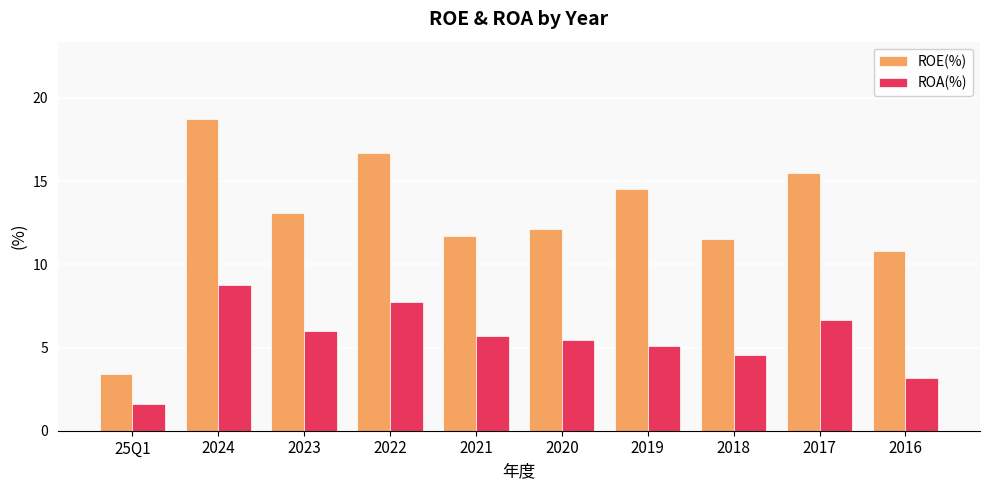

Reading left to right, transcribe all the data shown in this chart.

ROE(%): 25Q1=3.4	2024=18.7	2023=13.1	2022=16.7	2021=11.7	2020=12.1	2019=14.5	2018=11.5	2017=15.5	2016=10.8
ROA(%): 25Q1=1.6	2024=8.7	2023=6.0	2022=7.8	2021=5.7	2020=5.4	2019=5.1	2018=4.6	2017=6.6	2016=3.2